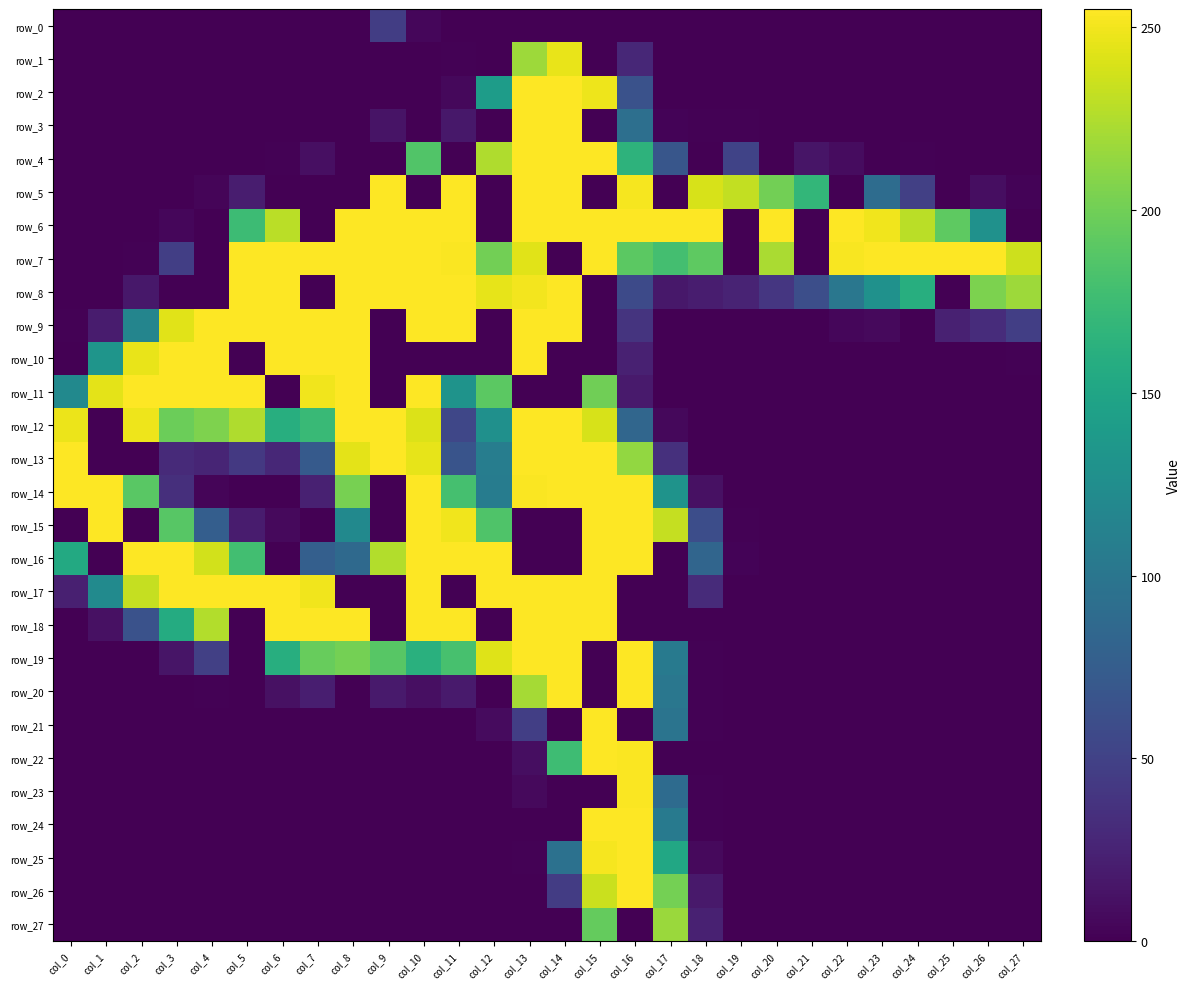

At how many categories does at least one series exceed 150?

28